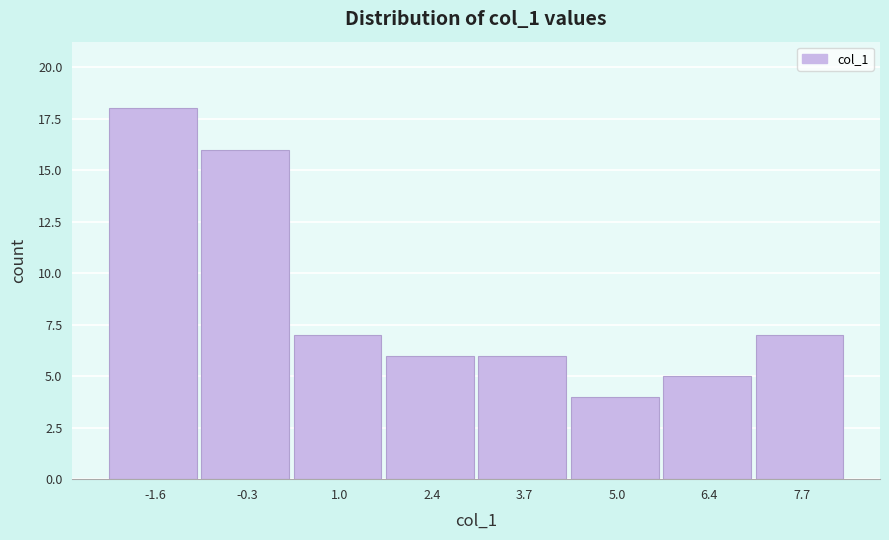

Over which range of the x-axis is the bar tallest?

-2.4 to -1.0